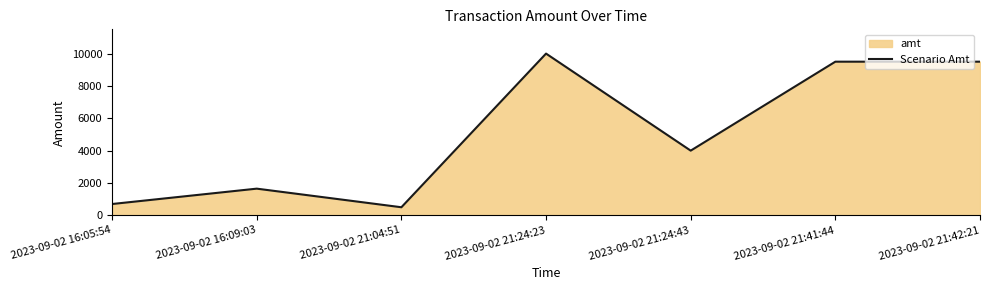

What is the change in value from 2023-09-02 16:05:54 to 2023-09-02 21:24:43?

+3300